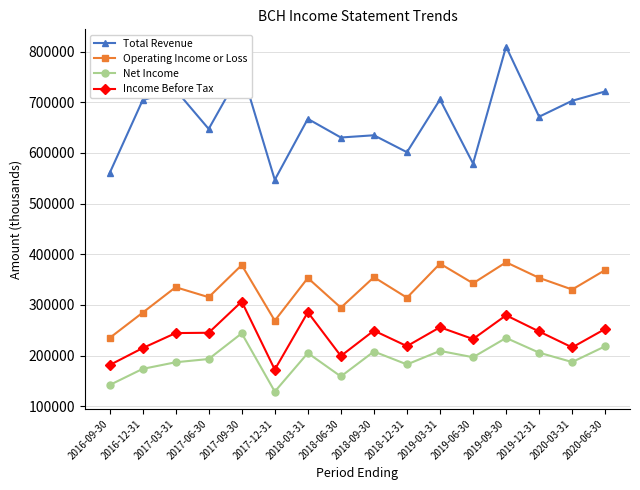

How many series are shown in this chart?

4